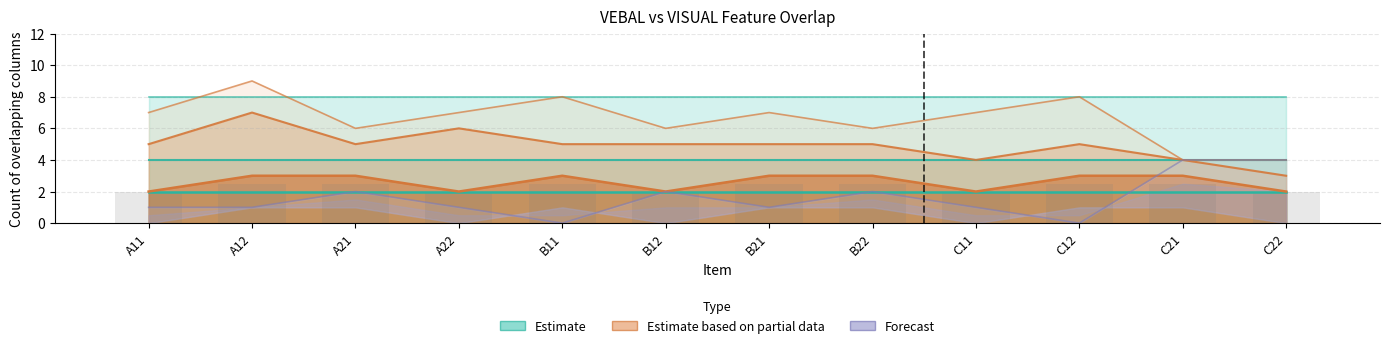

Does the chart contain stacked bars?

No